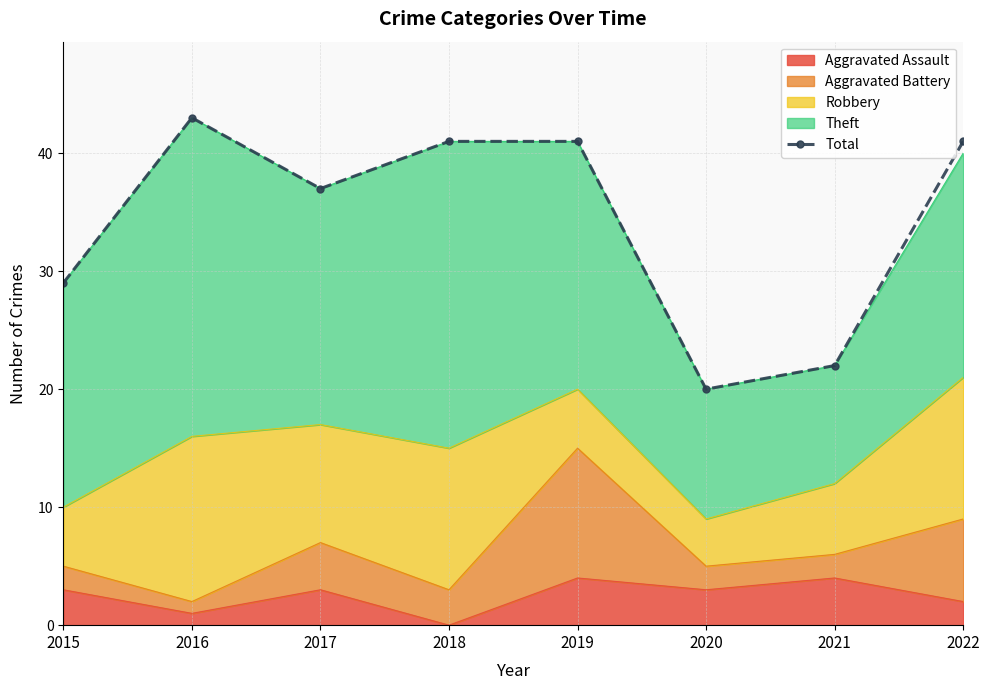

Read the value at 2019.

41